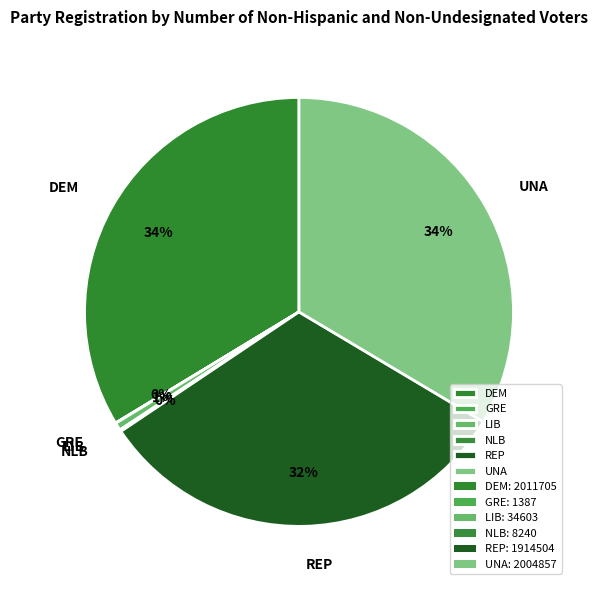

Is there any slice that represents more than half of the pie?

No